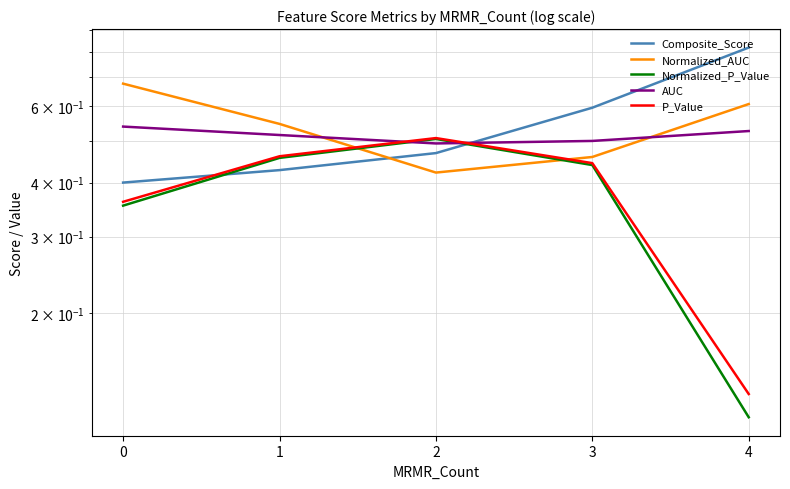

Which series has the widest spread of values?

Composite_Score